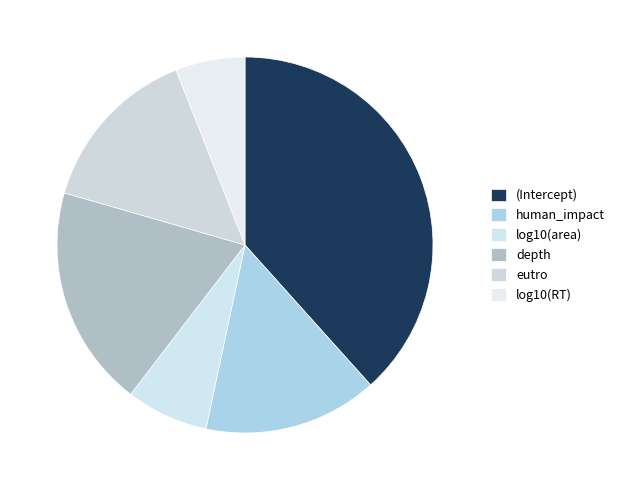

To the nearest percent, what is the average slice percentage?

17%